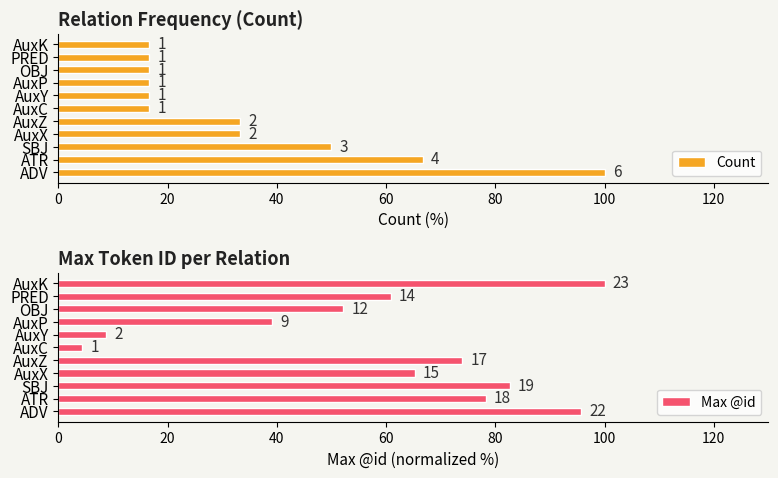

How many values in the Max @id series exceed 65?

6